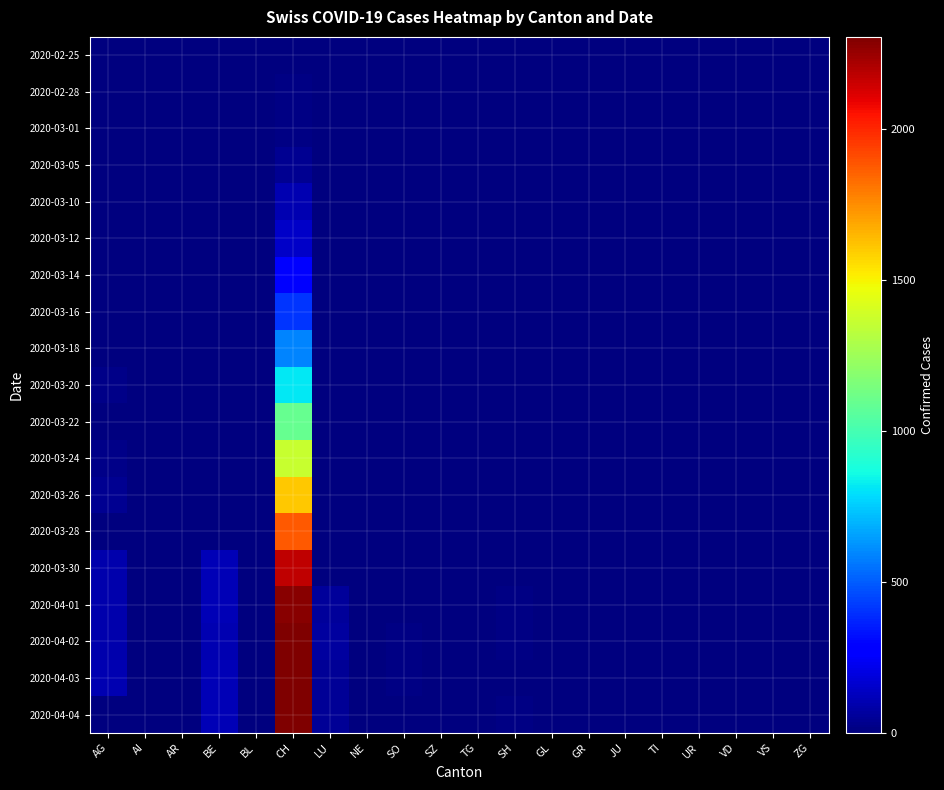

Between AR and BE, which series saw the biggest shift?

2020-04-01